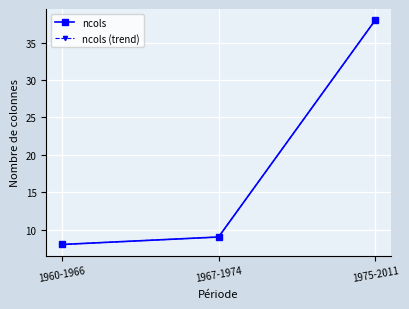

Does the chart have visible grid lines?

Yes